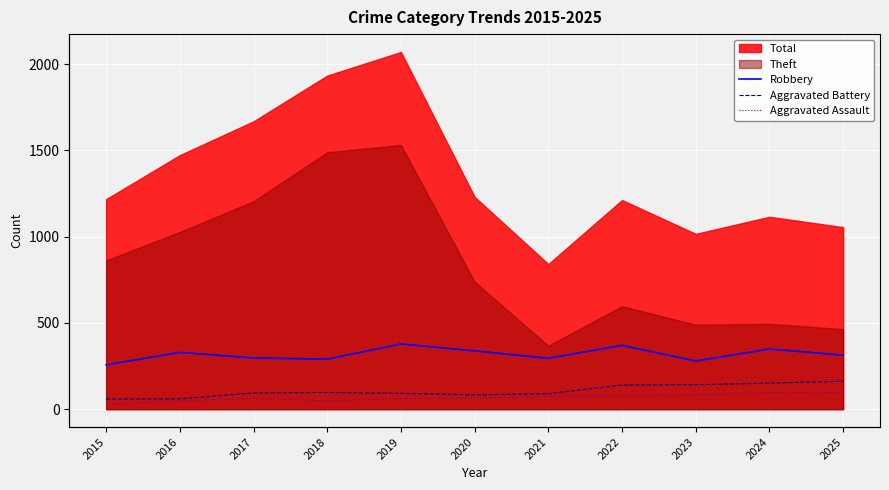

True or false: Aggravated Battery has a value of 92 at 2019.

True